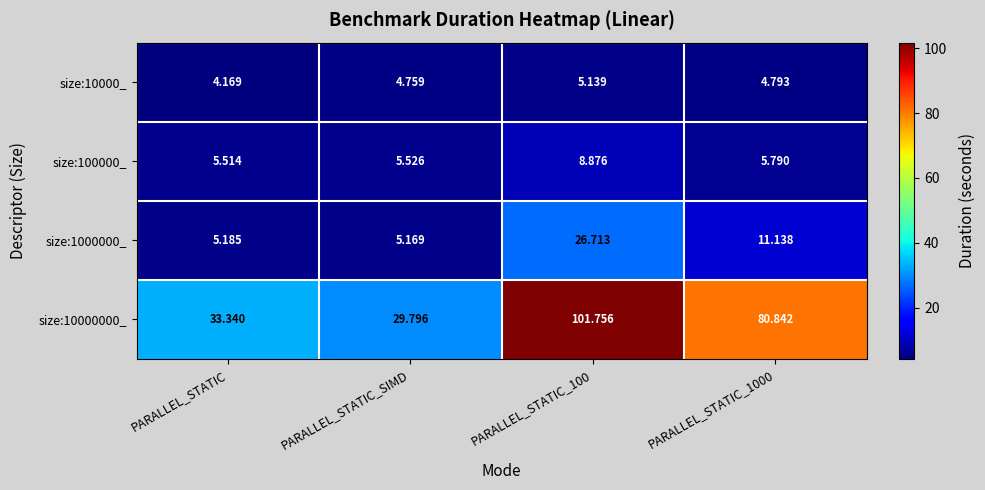

What is the total value across all series at PARALLEL_STATIC?

48.2